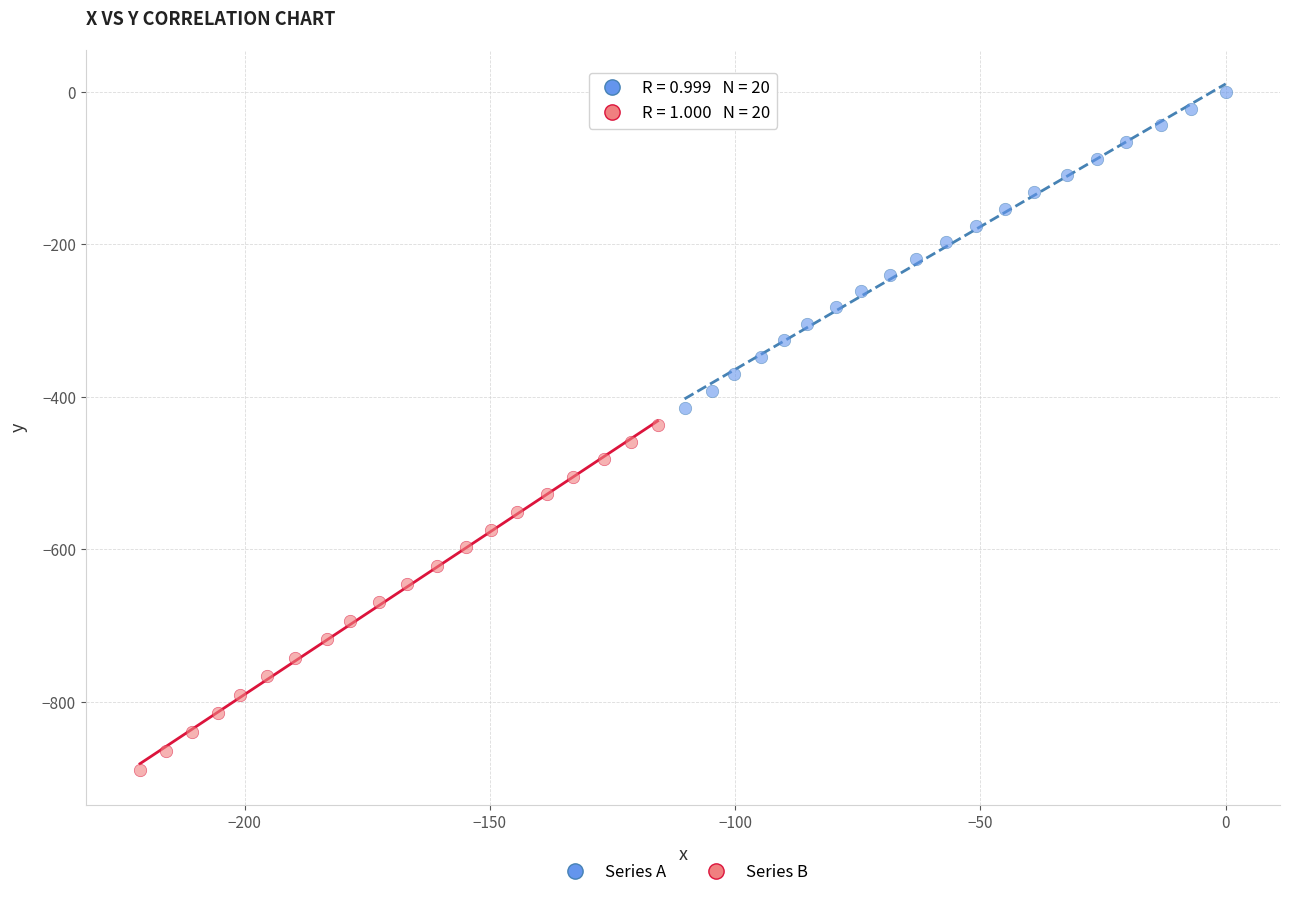

Which series contains the highest Y value?

Series A